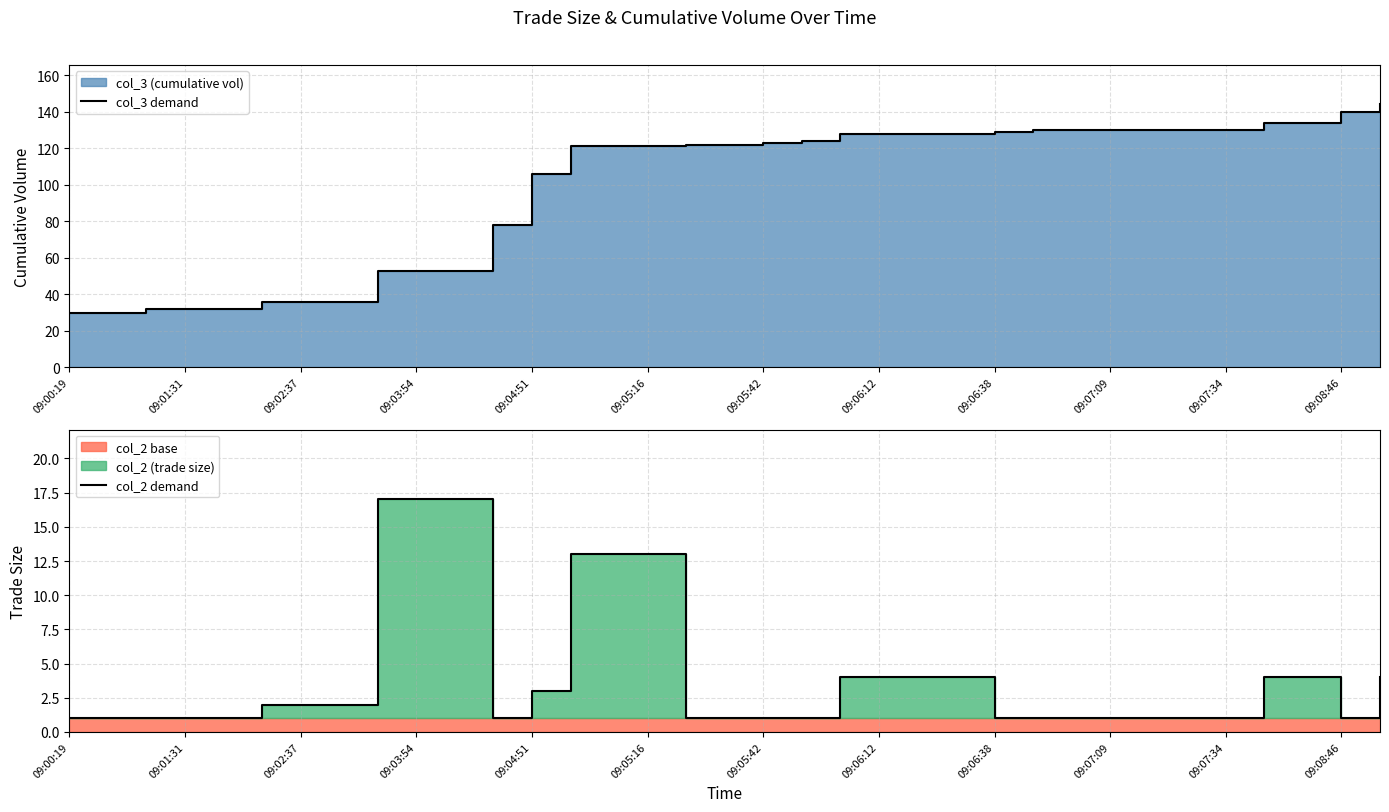

True or false: col_2 demand and col_3 demand intersect in this chart.

False